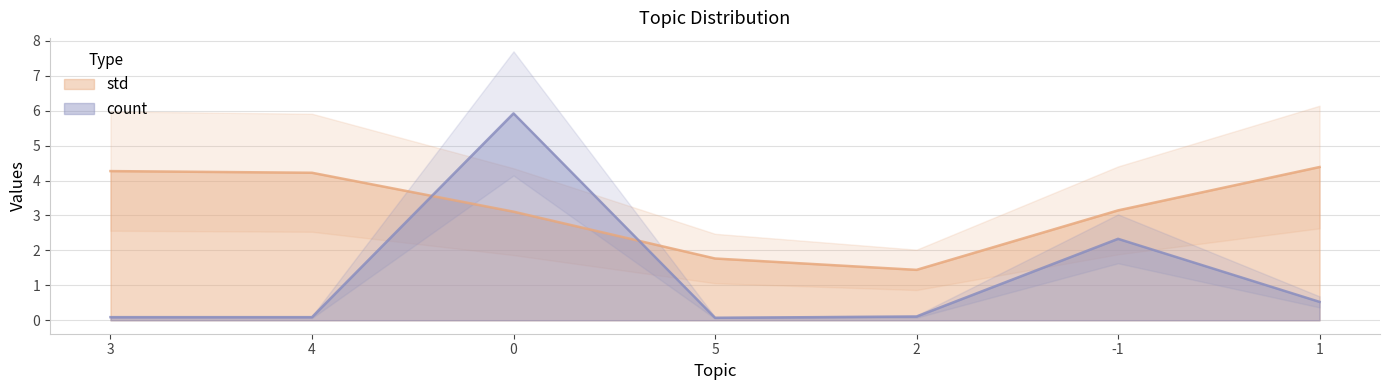

Which category has the lowest value across all series?

5